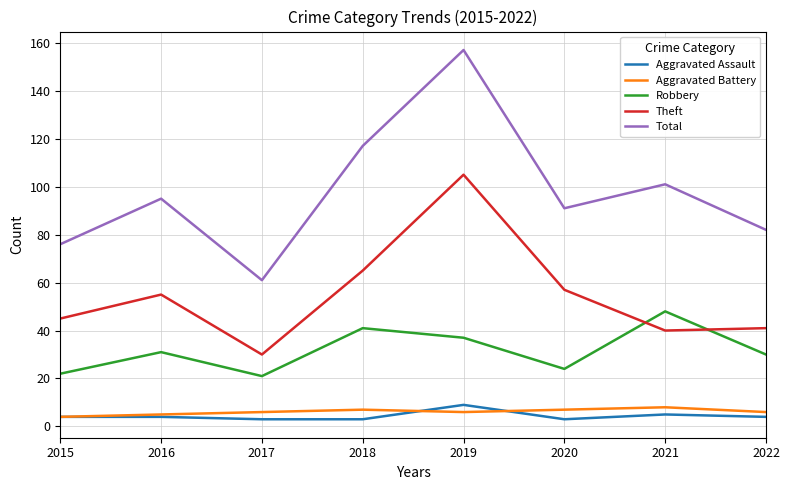

True or false: Robbery and Aggravated Battery cross at least once.

False